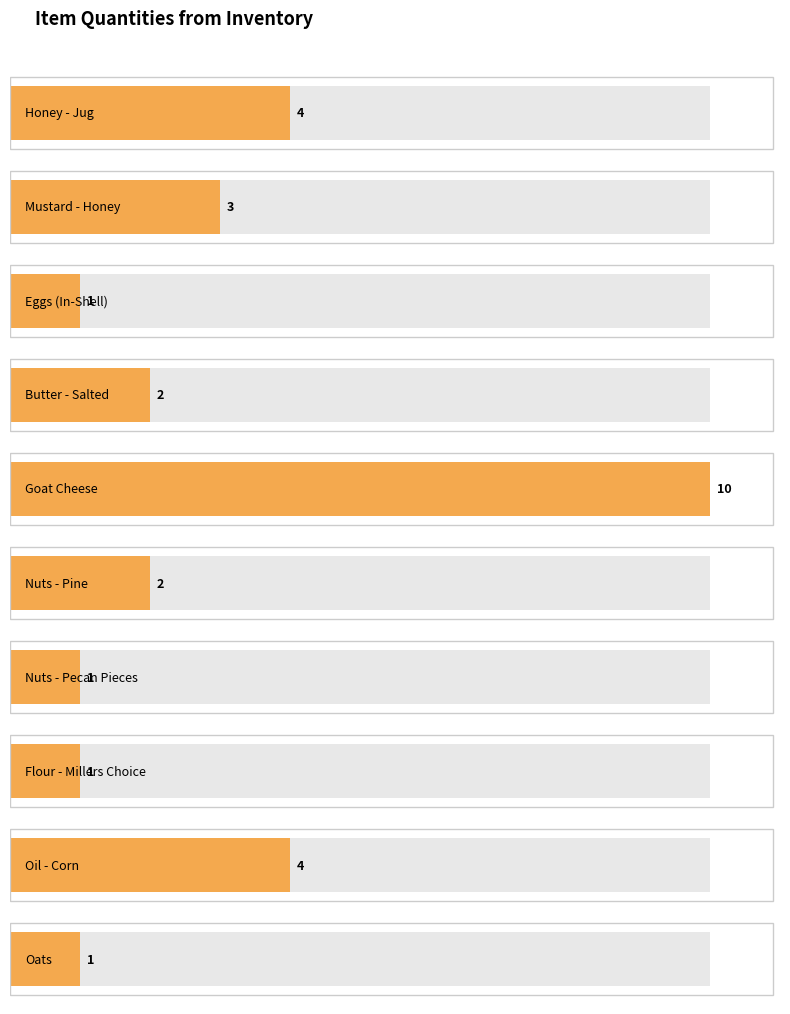

List the labels in order of value, largest first.

Goat Cheese, Honey - Jug, Oil - Corn, Mustard - Honey, Butter - Salted, Nuts - Pine, Eggs (In-Shell), Nuts - Pecan Pieces, Flour - Millers Choice, Oats